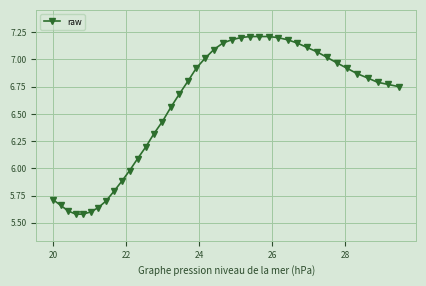

What is the difference between the maximum and minimum values?

1.6